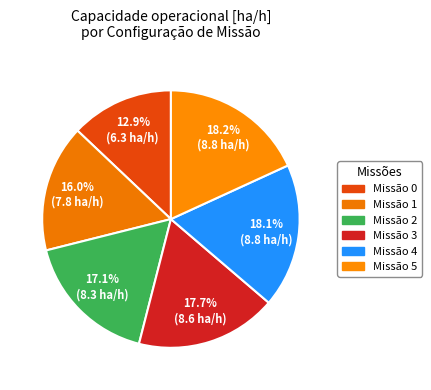

Count the number of slices in the pie.

6